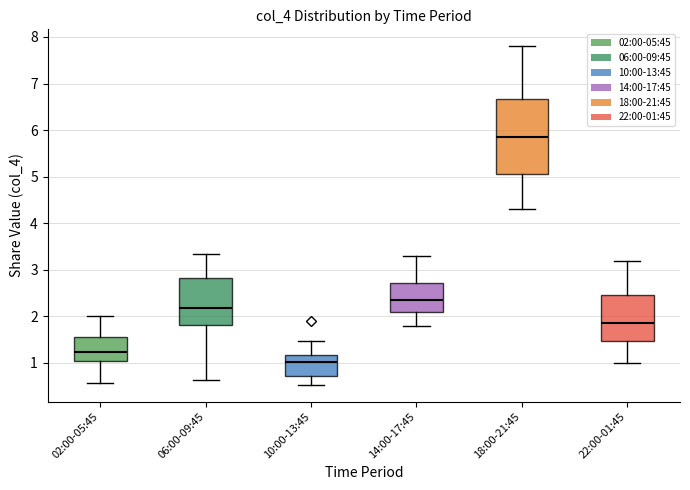

Where is the upper edge of the box for 14:00-17:45 on the y-axis? The values are not printed on the chart, so give them approximately, as read against the axis.

2.7